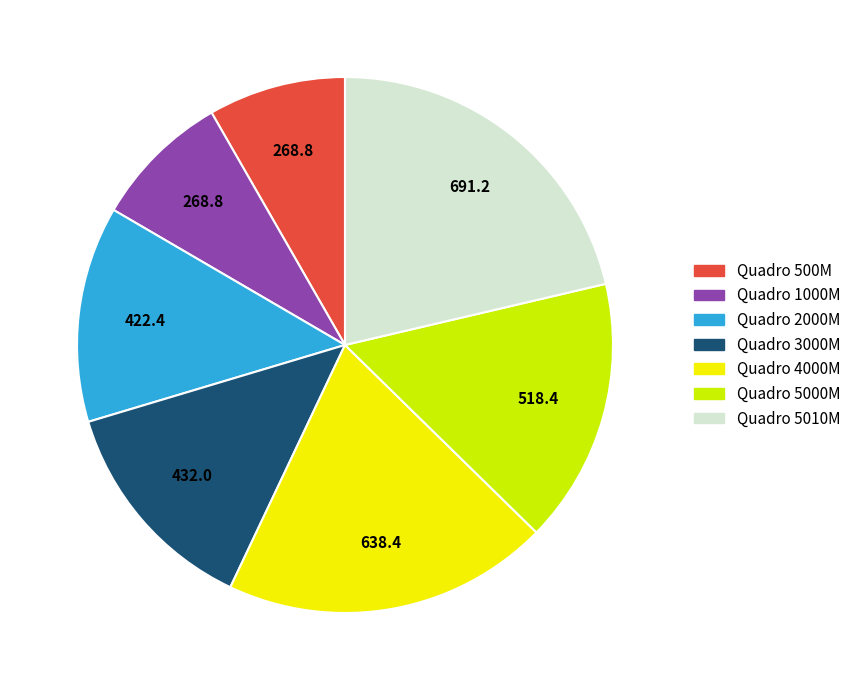

Which slice is the largest?

Quadro 5010M